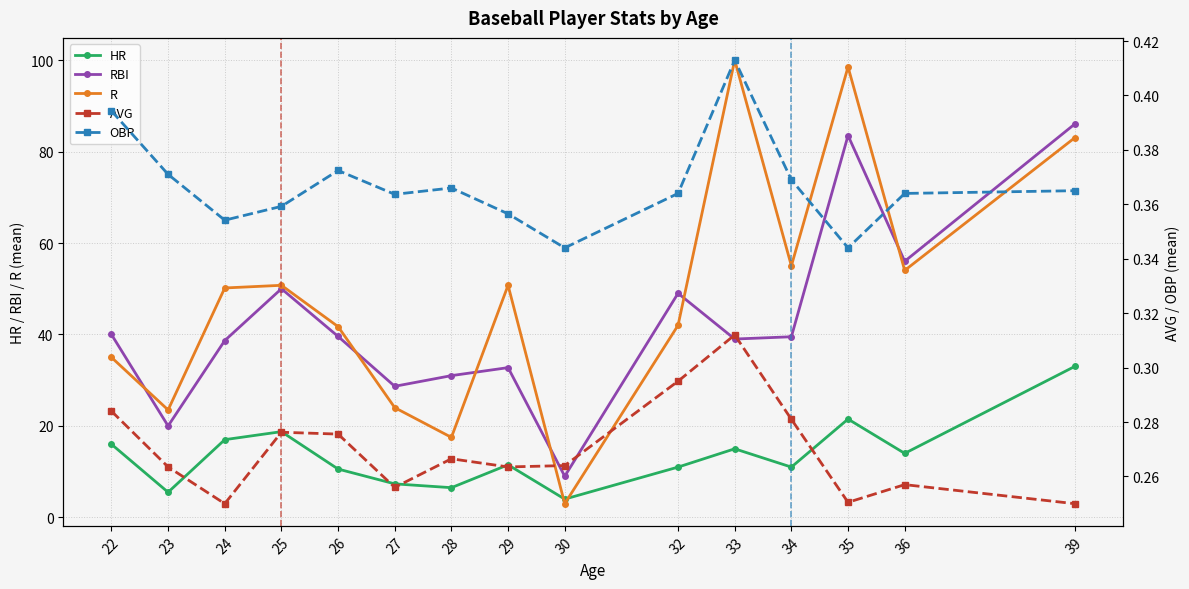

Does the chart display data point markers on the line(s)?

Yes